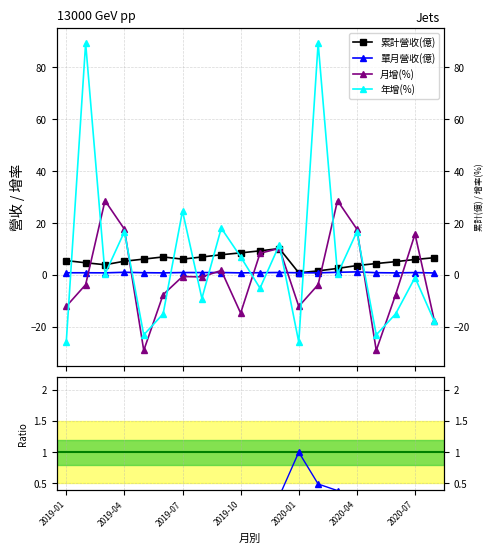

How many intersections are there between 月增(%) and 單月營收(億)?

10